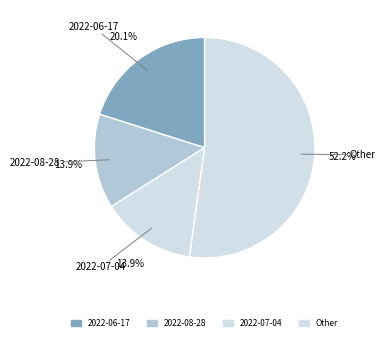

To the nearest percent, what is the difference between the largest and smallest slice percentages?

38%